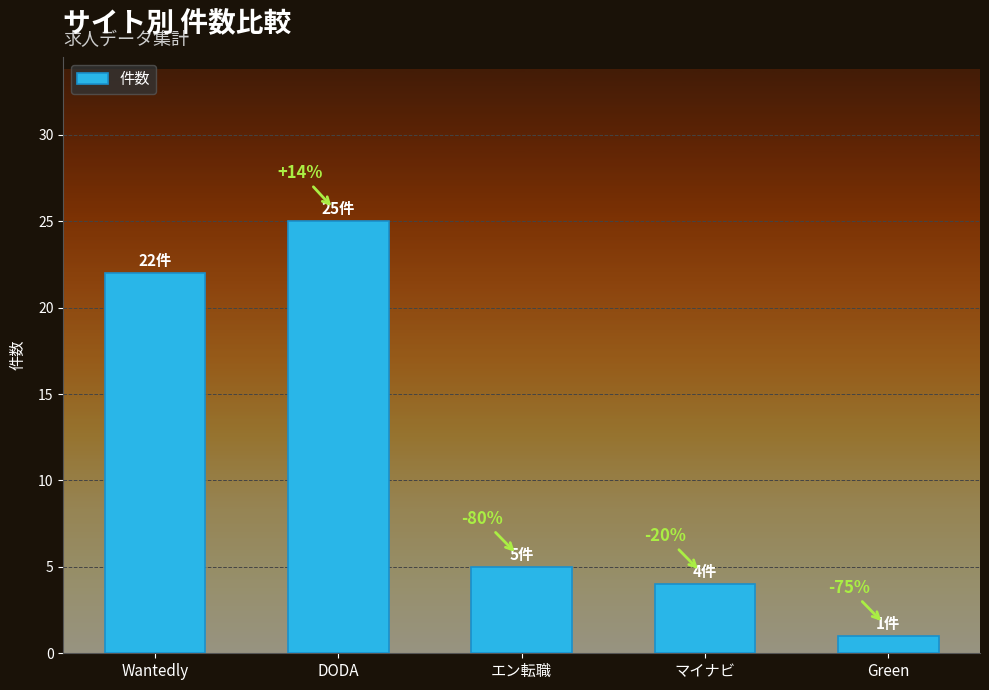

What is the difference between the maximum and second lowest values?

21